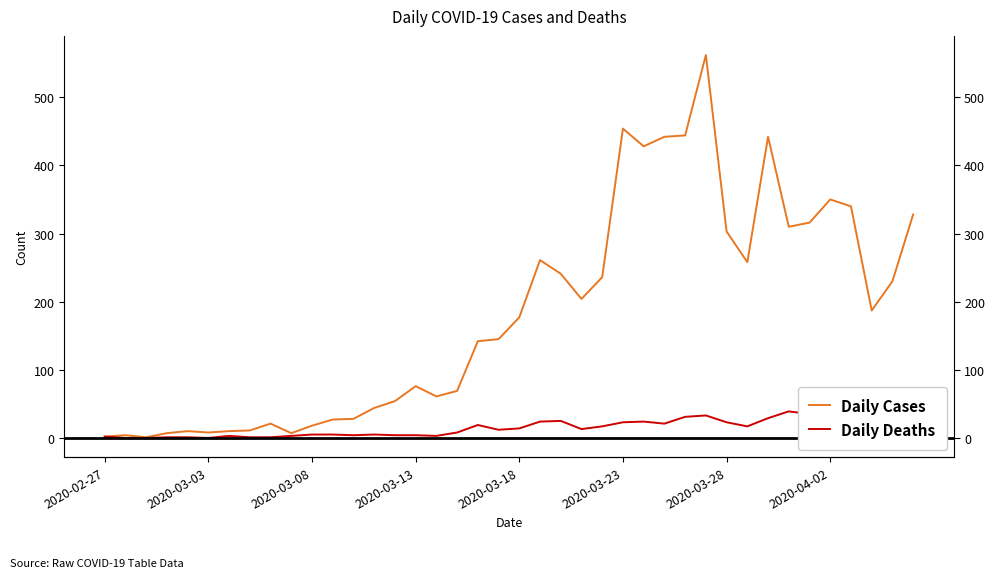

Reading left to right, extract all data points from this chart.

Daily Cases: 2	4	1	7	10	8	10	11	21	7	18	27	28	44	54	76	61	69	142	145	177	261	241	204	236	454	428	442	444	562	303	258	442	310	316	350	340	187	230	328
Daily Deaths: 2	0	0	1	1	0	3	1	1	3	5	5	4	5	4	4	3	8	19	12	14	24	25	13	17	23	24	21	31	33	23	17	29	39	35	37	49	24	20	51